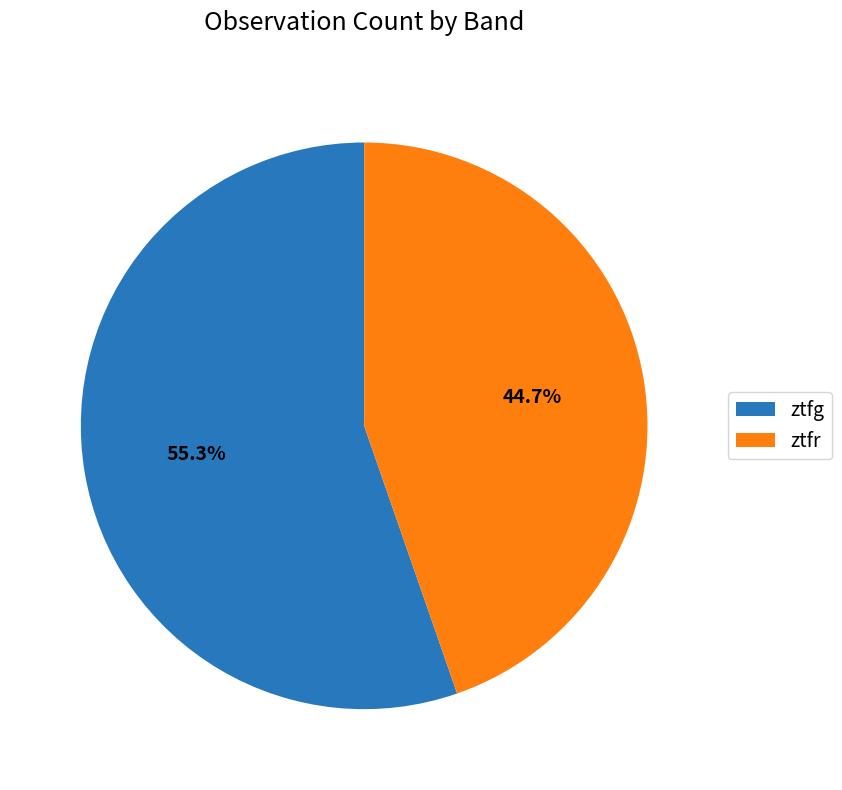

What is the smallest slice in the pie chart?

ztfr